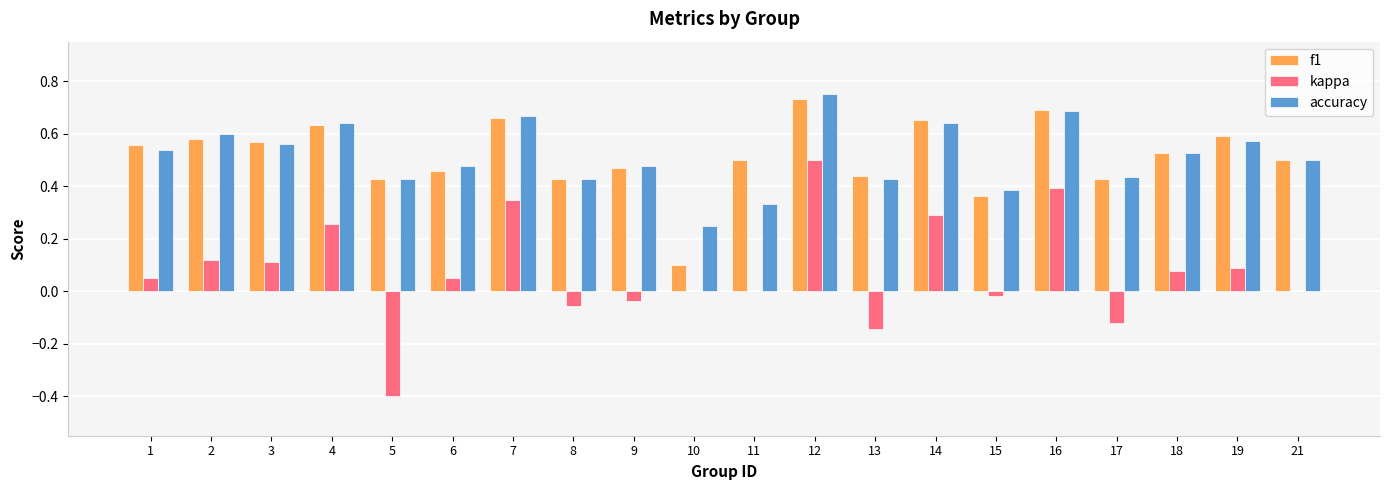

What is the sum of all accuracy values?

10.3